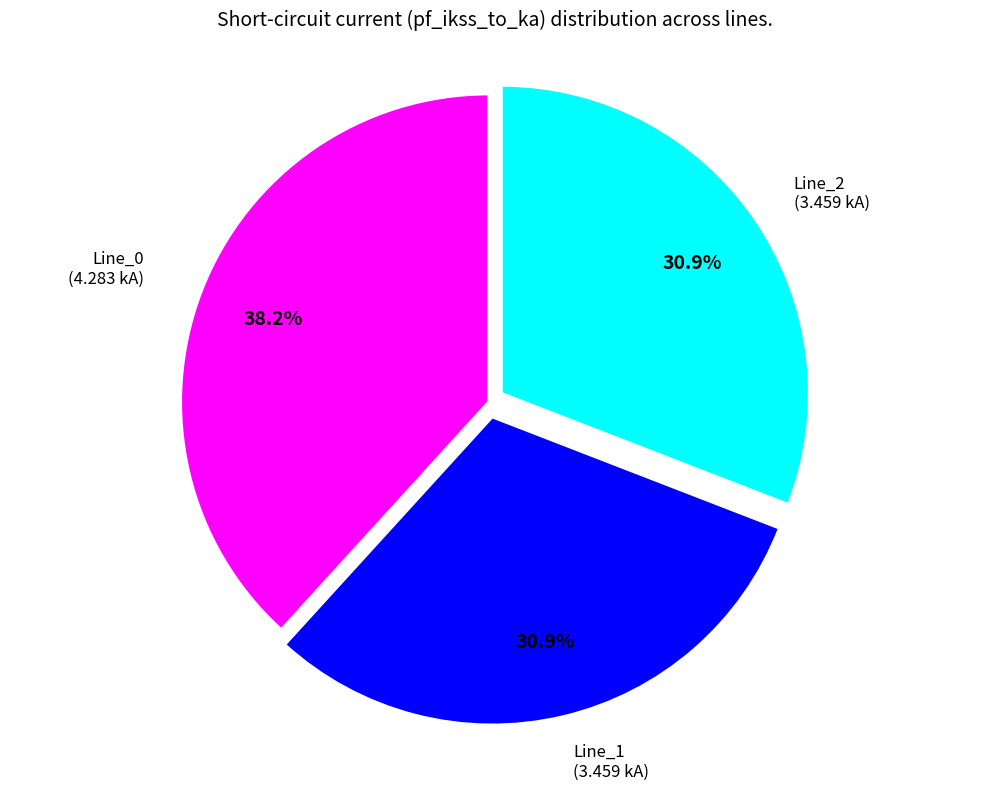

Does any single category account for the majority?

No